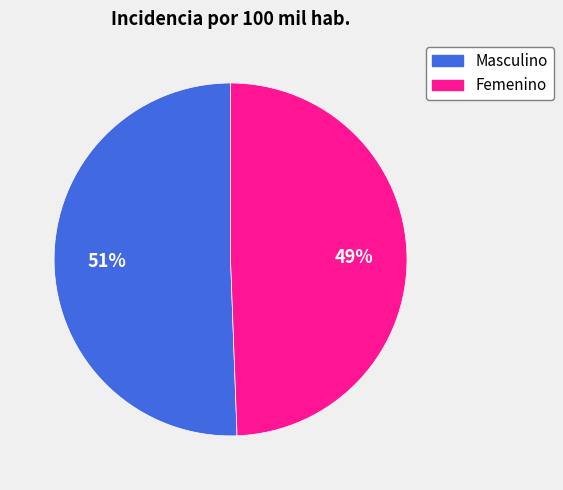

The Masculino slice represents 51% of the pie. True or false?

True